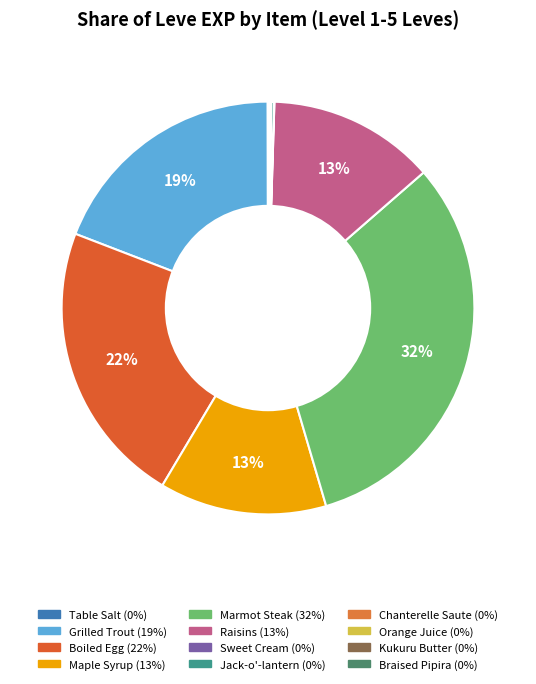

Does any single category account for the majority?

No